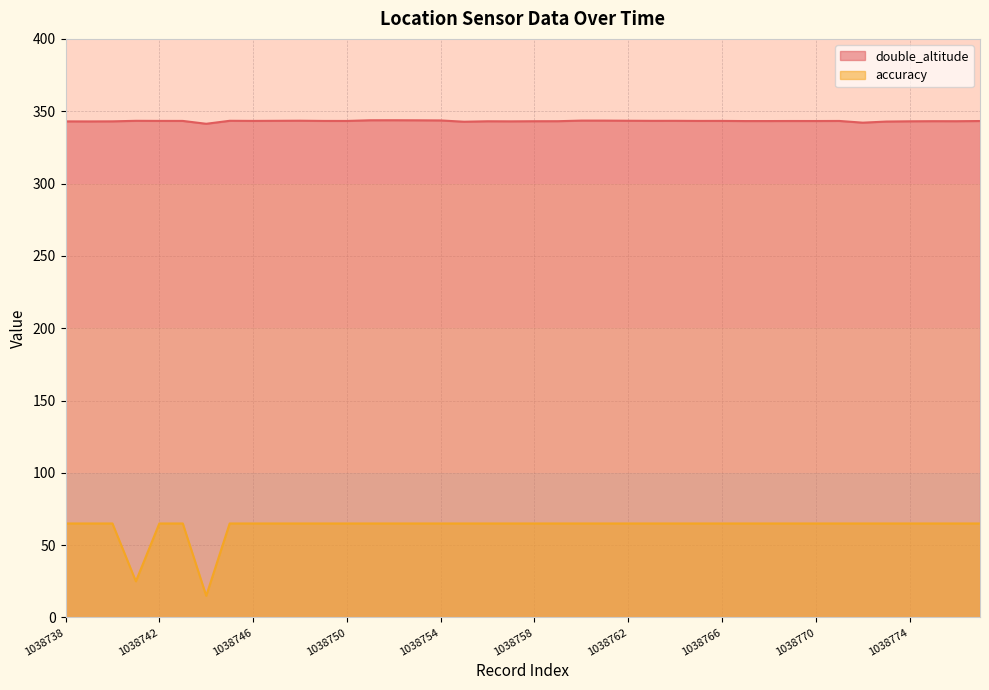

True or false: double_altitude and accuracy cross at least once.

False